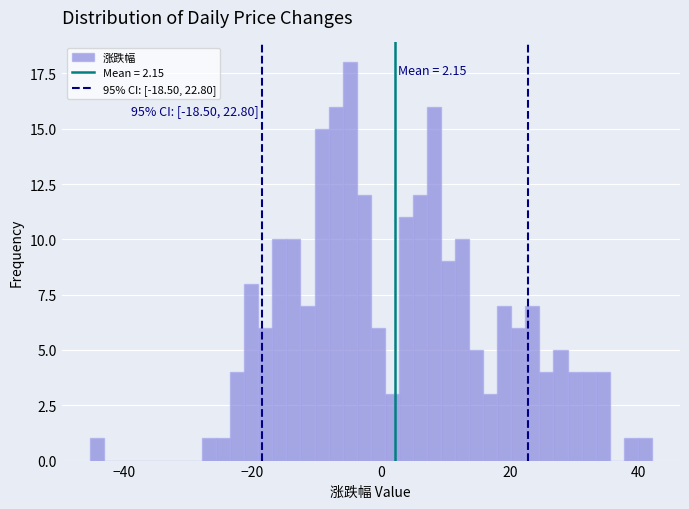

Read against the x-axis, roughly where is the centre of the tallest bar?

-4